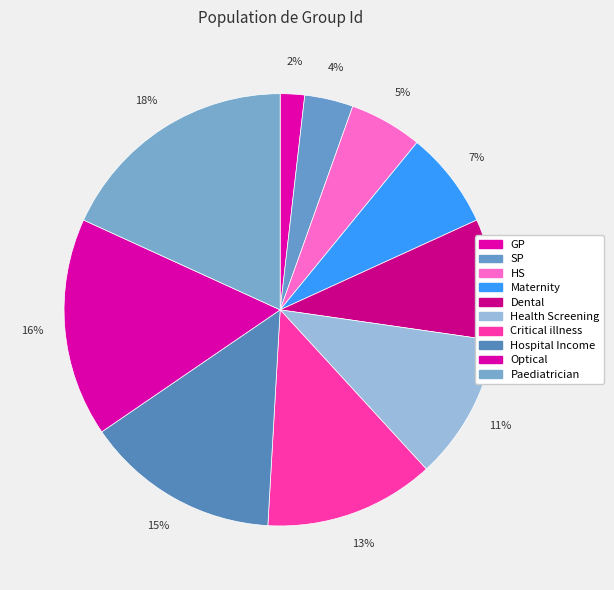

Rank the categories by value from lowest to highest.

GP, SP, HS, Maternity, Dental, Health Screening, Critical illness, Hospital Income, Optical, Paediatrician